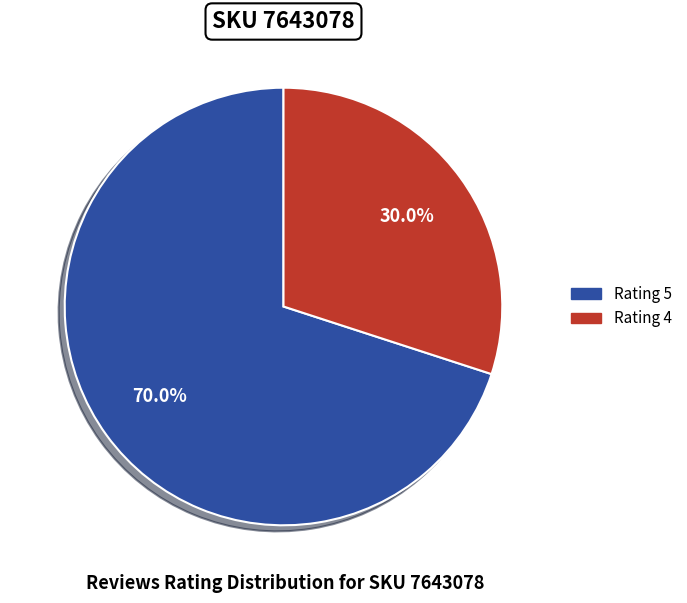

Does any single category account for the majority?

Yes